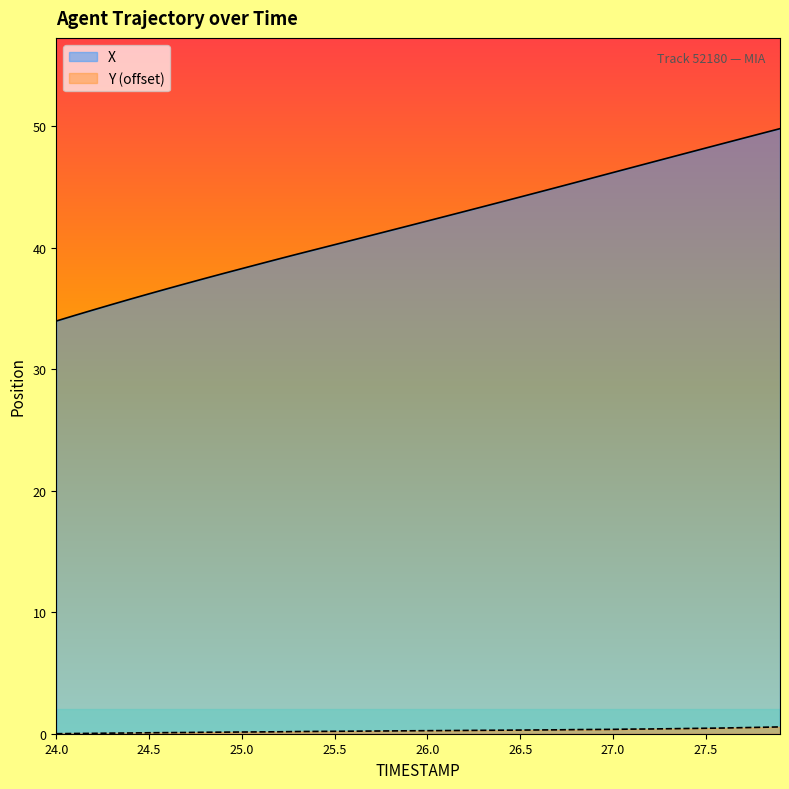

What is the total value across all series at 27.6?

49.1